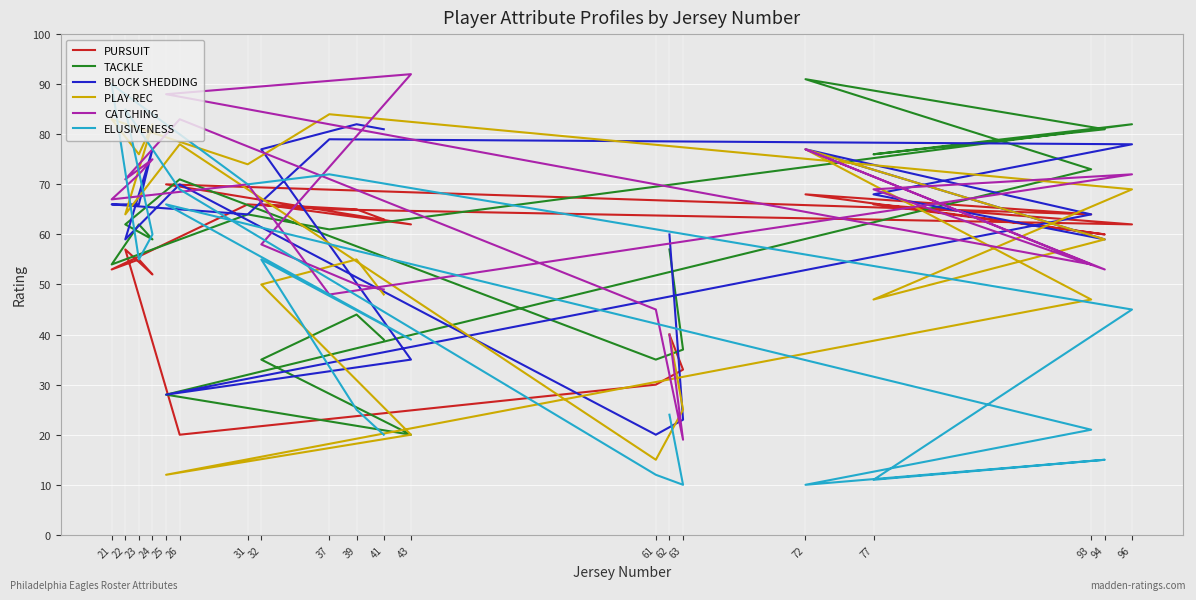

Does the chart display data point markers on the line(s)?

No